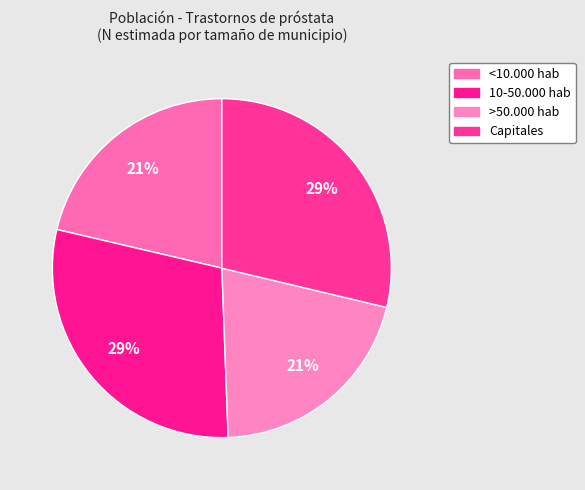

Which category has the smallest portion of the pie?

>50.000 hab